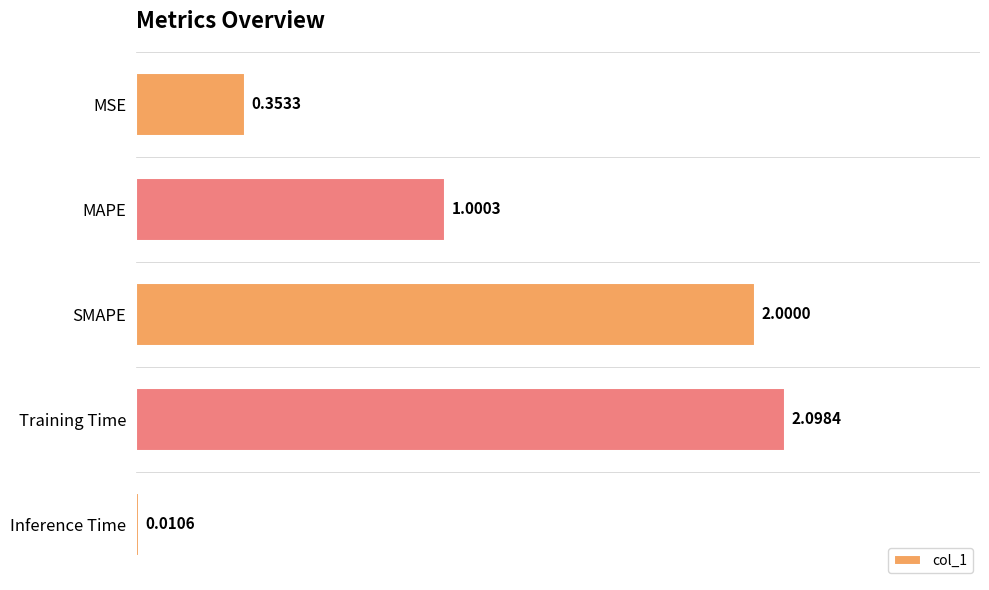

What is the label of the 1st bar from the top?

MSE